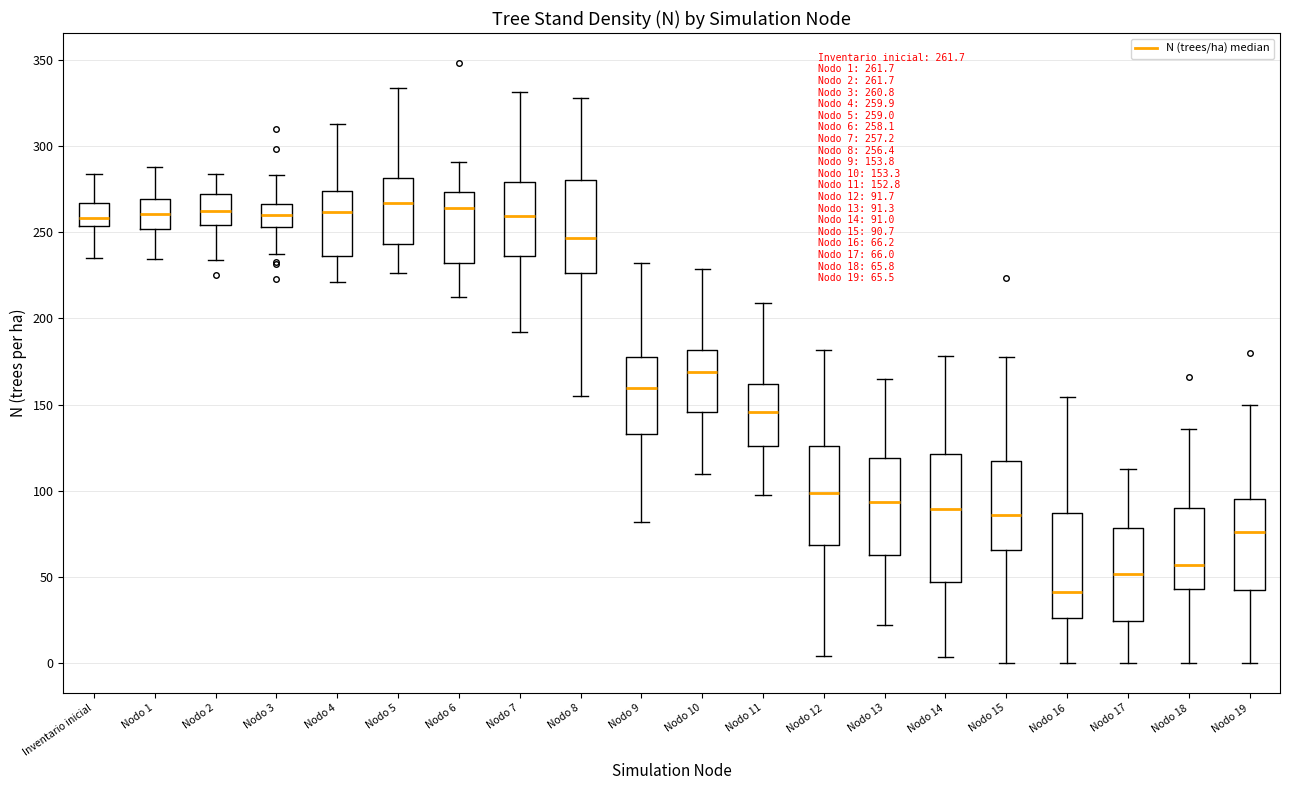

Which box is the tallest, from its lower edge to its upper edge?

Nodo 14